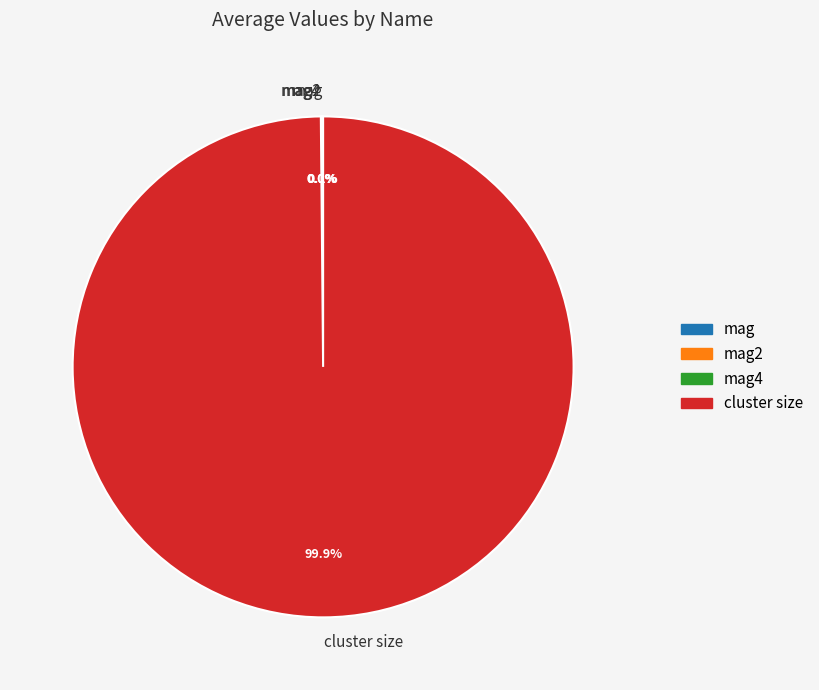

Does cluster size account for over 50% of the chart?

Yes